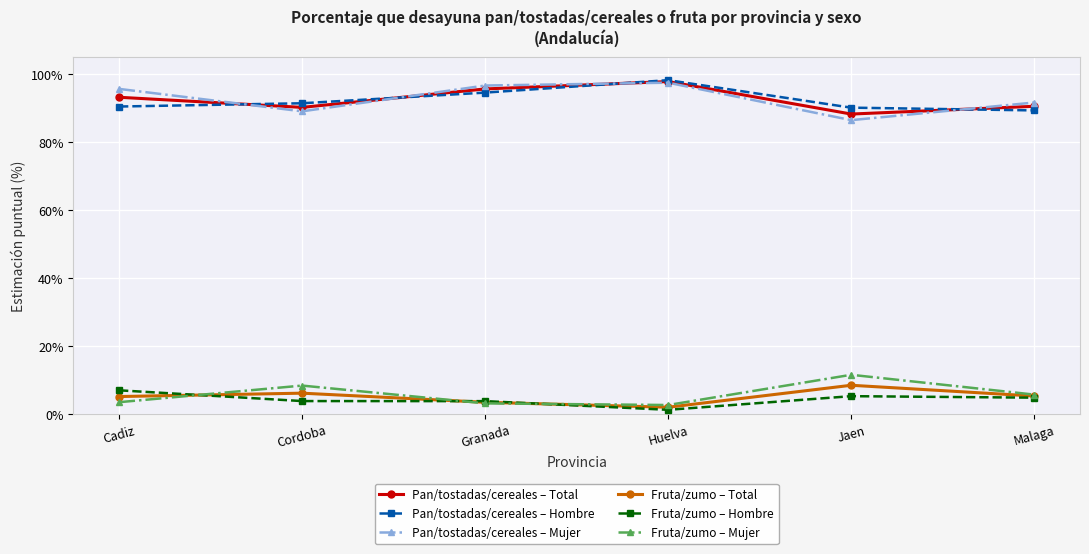

What are all the series names shown in the legend?

Pan/tostadas/cereales – Total, Pan/tostadas/cereales – Hombre, Pan/tostadas/cereales – Mujer, Fruta/zumo – Total, Fruta/zumo – Hombre, Fruta/zumo – Mujer